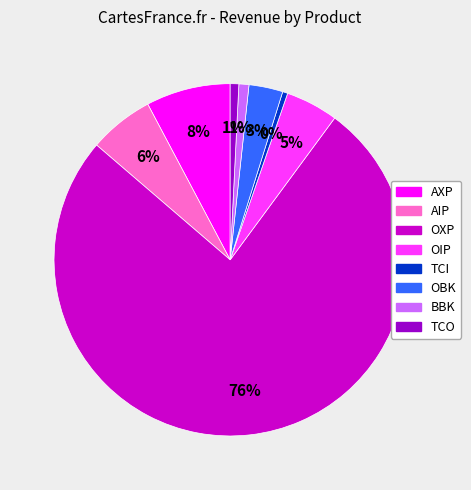

Does any single category account for the majority?

Yes